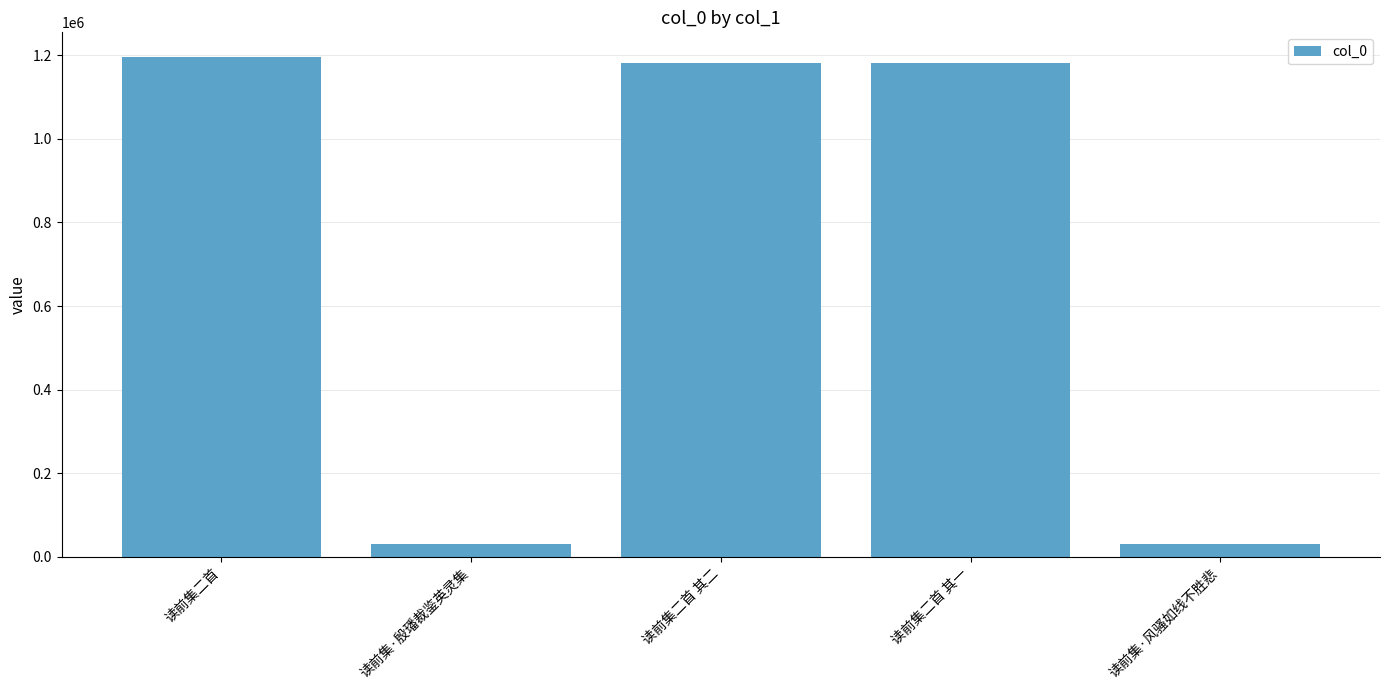

What position from the right is 读前集·殷璠裁鉴英灵集?

4